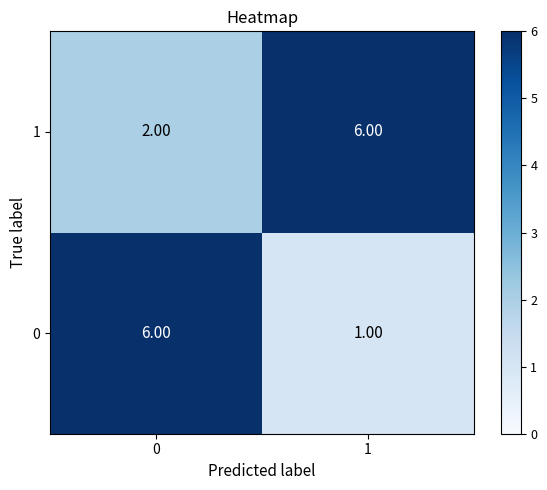

List the series in order of their overall mean, lowest first.

0, 1